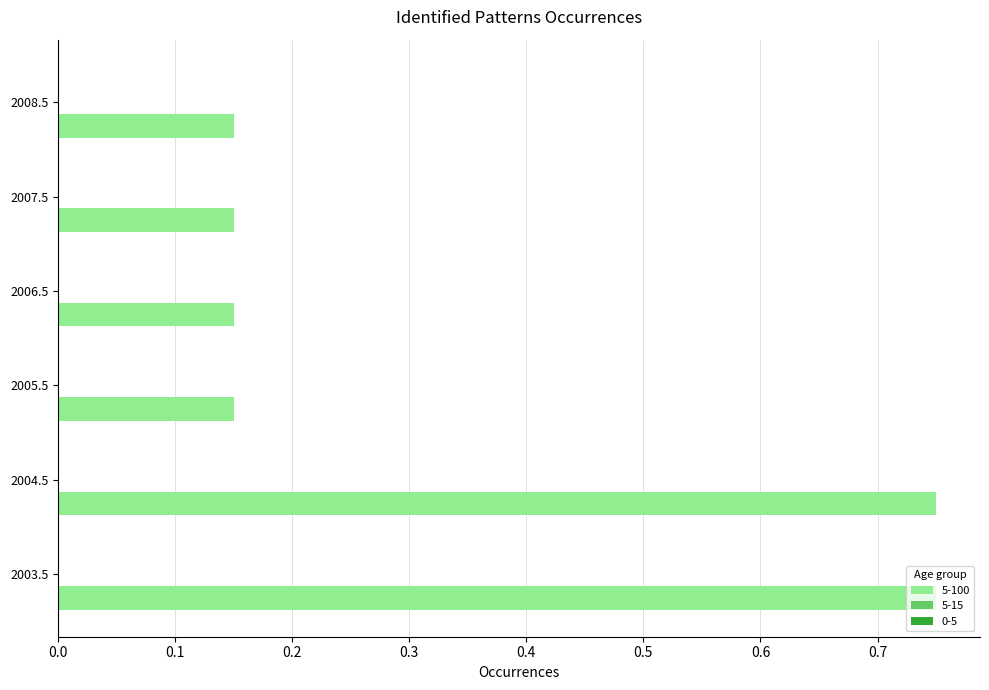

How many bars are there in total?

6